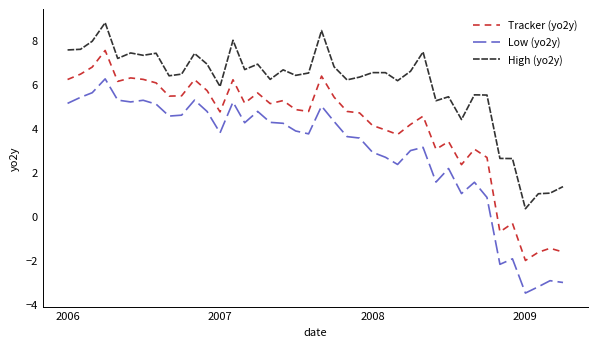

True or false: Low (yo2y) and Tracker (yo2y) intersect in this chart.

False